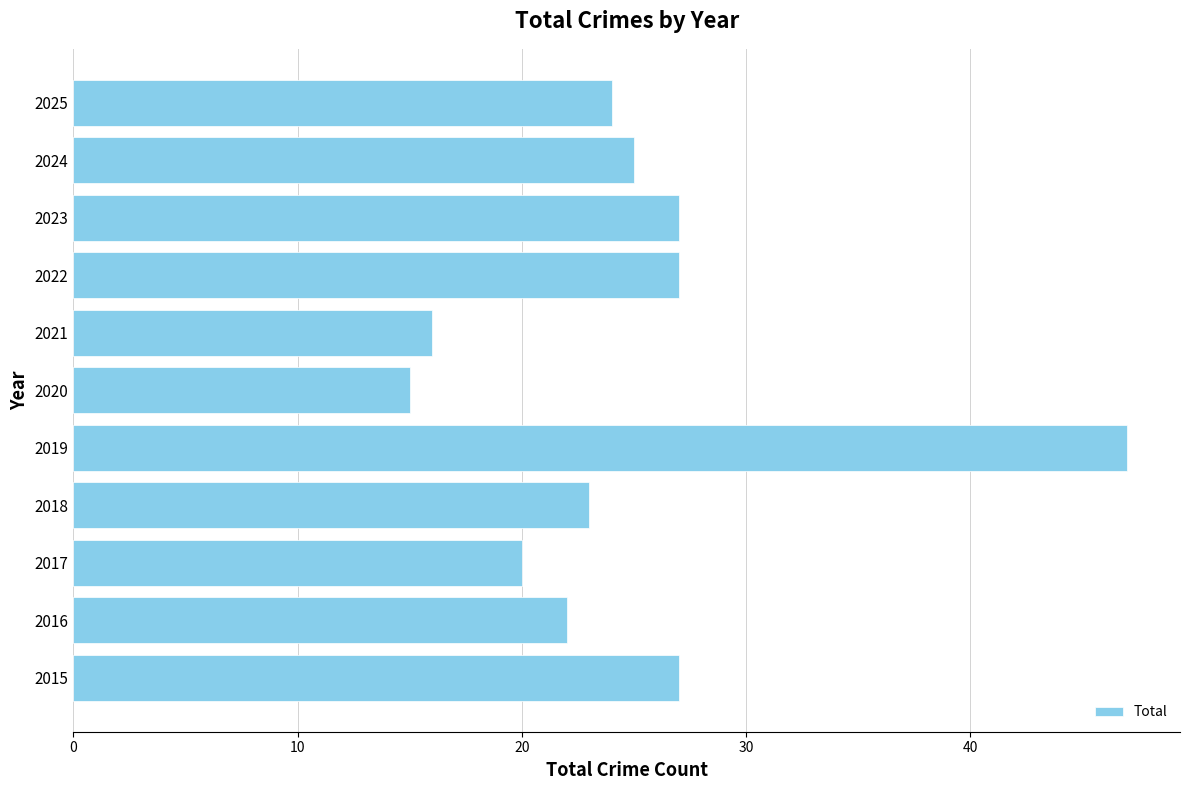

Which has a higher value, 2016 or 2015?

2015